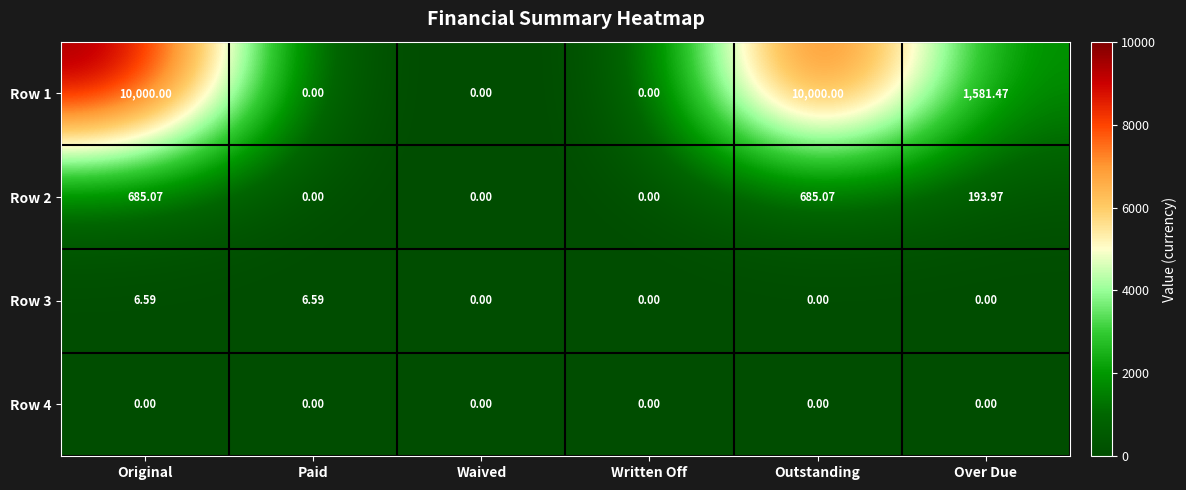

At which category is the sum across all series the highest?

Original